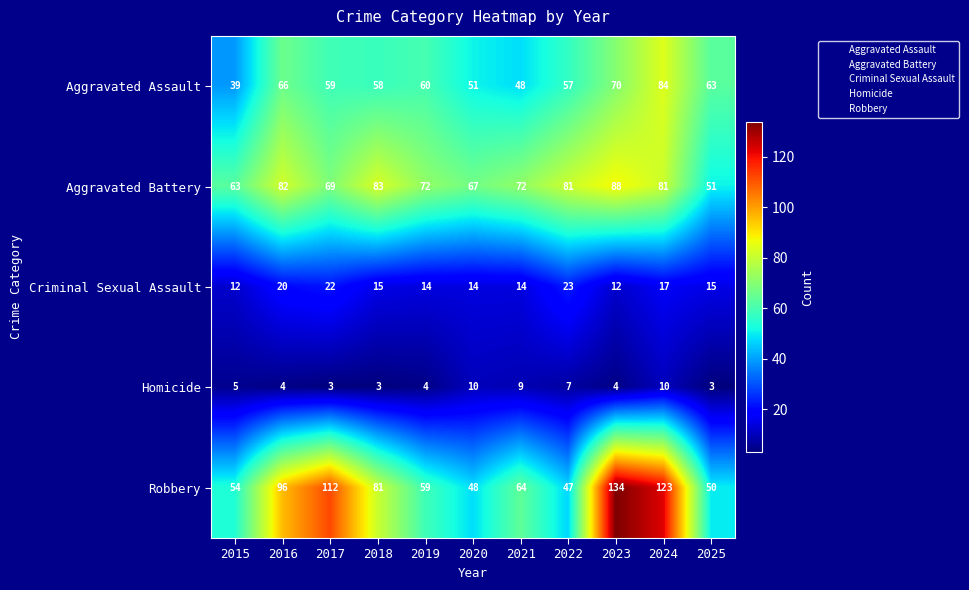

List the series in order of their peak value, lowest first.

Homicide, Criminal Sexual Assault, Aggravated Assault, Aggravated Battery, Robbery